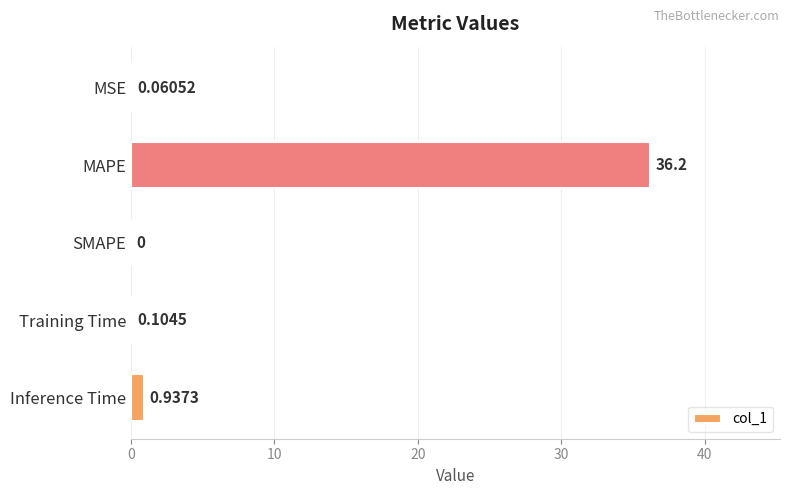

What is the sum of all values?

37.3